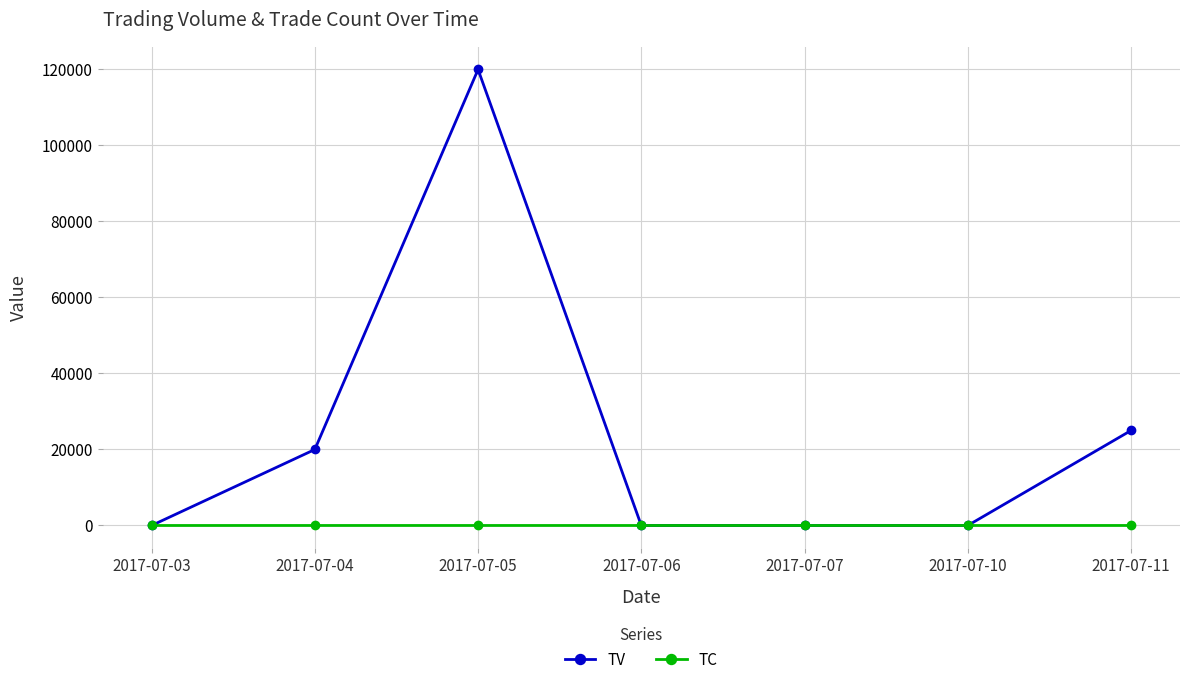

At which label is TV closest to 60000?

2017-07-11